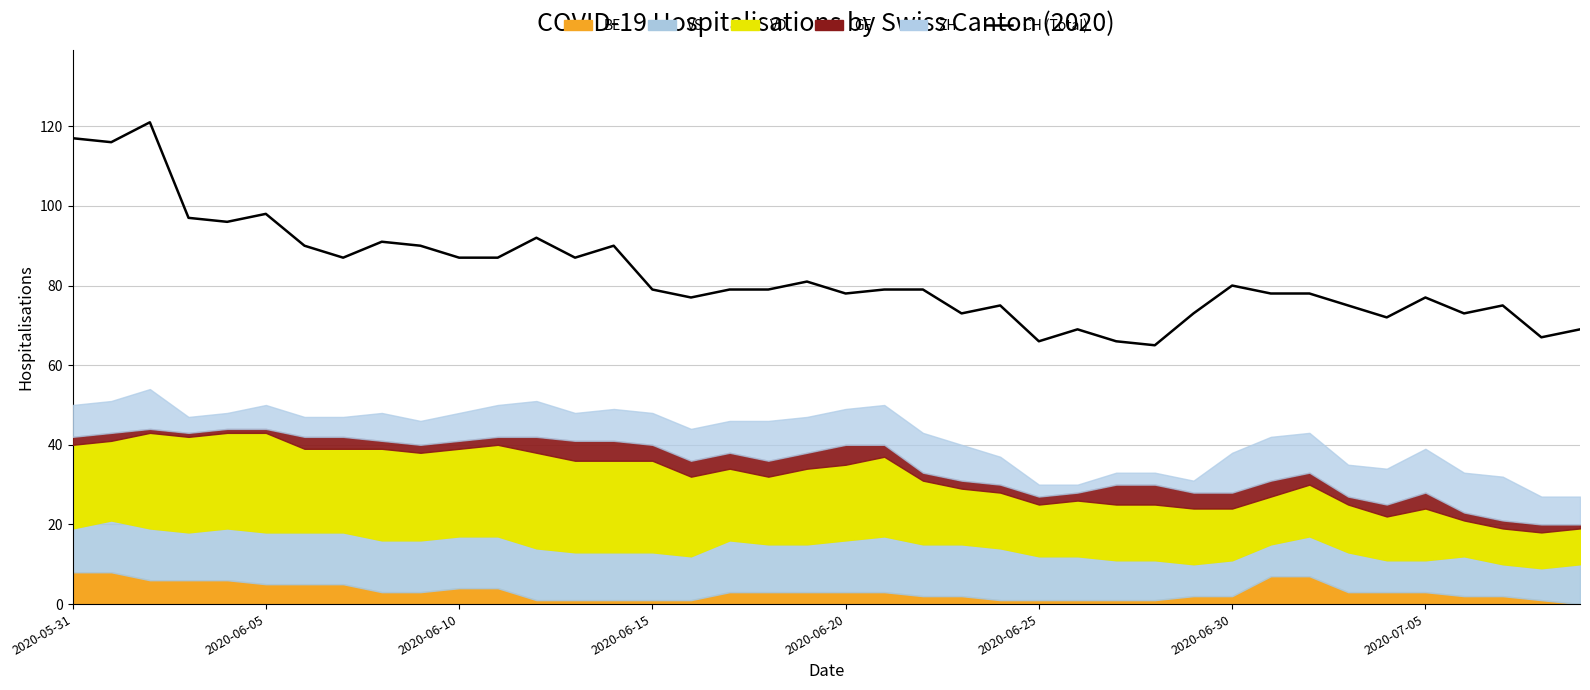

Where is the data nearest to the value 93?

12